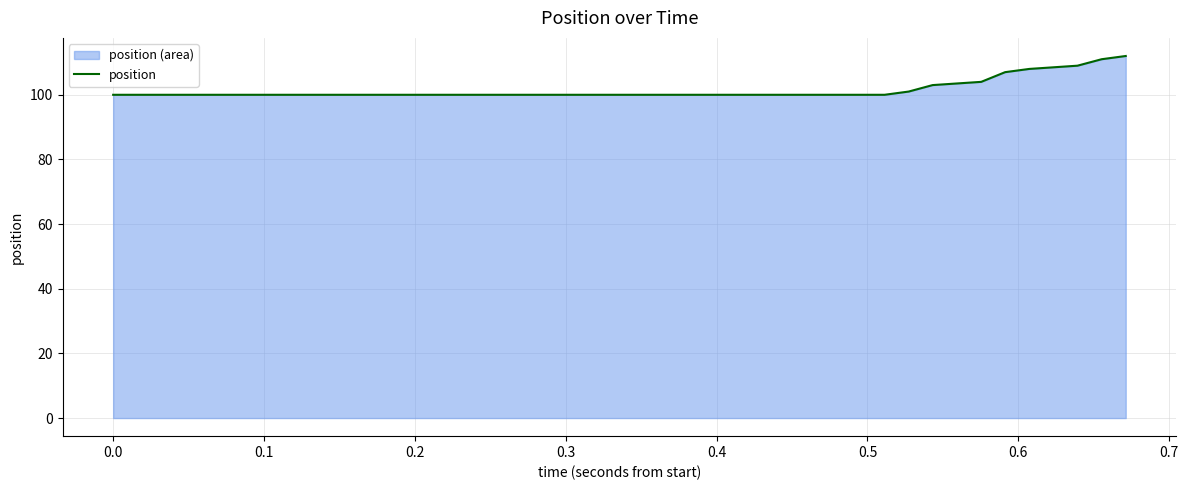

What is the difference between the maximum and minimum values?

12